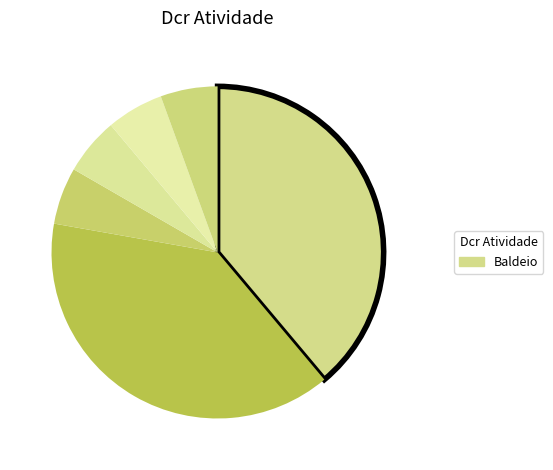

Is there any slice that represents more than half of the pie?

No